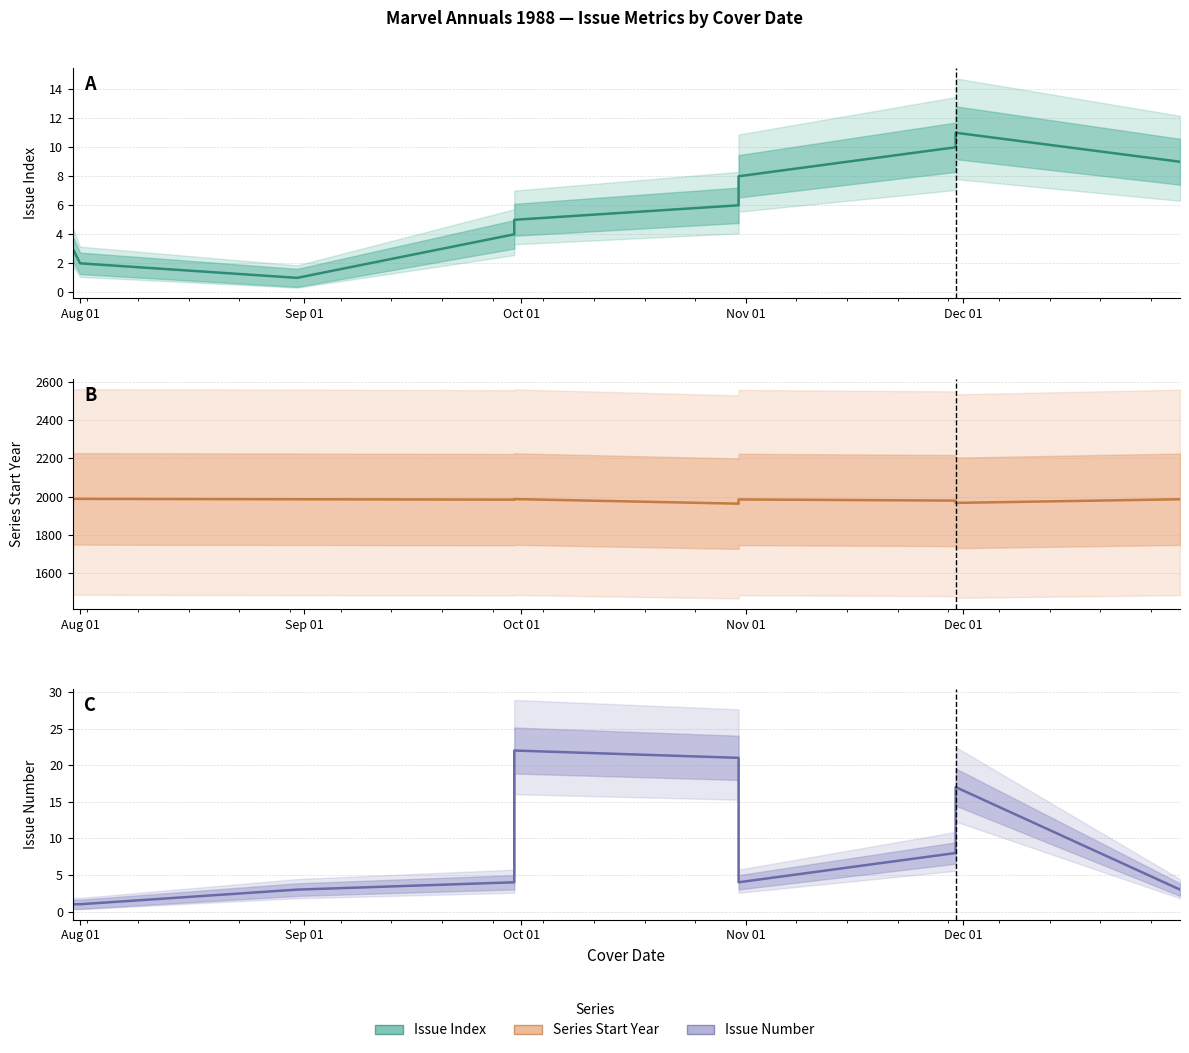

What is the label of the 5th point from the right?

1988-10-31